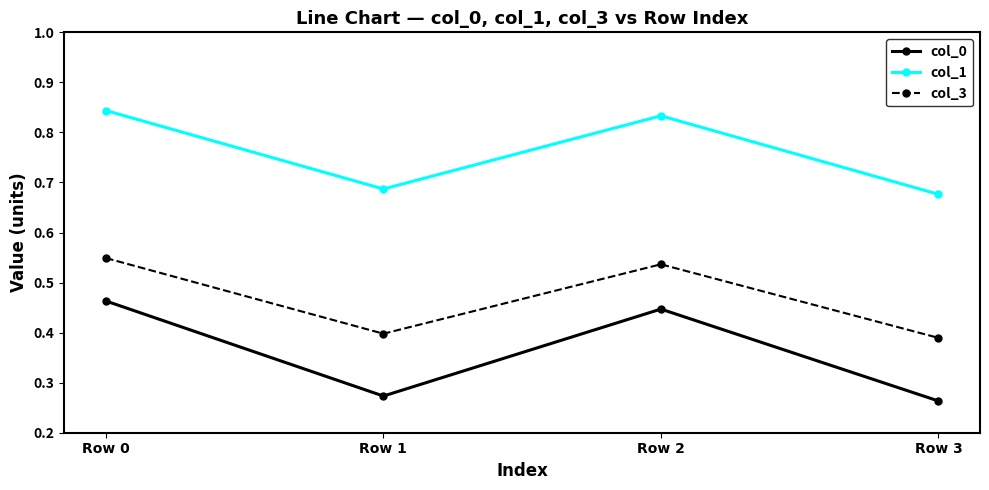

What is the difference between the second highest and minimum values in the col_1 series?

0.2